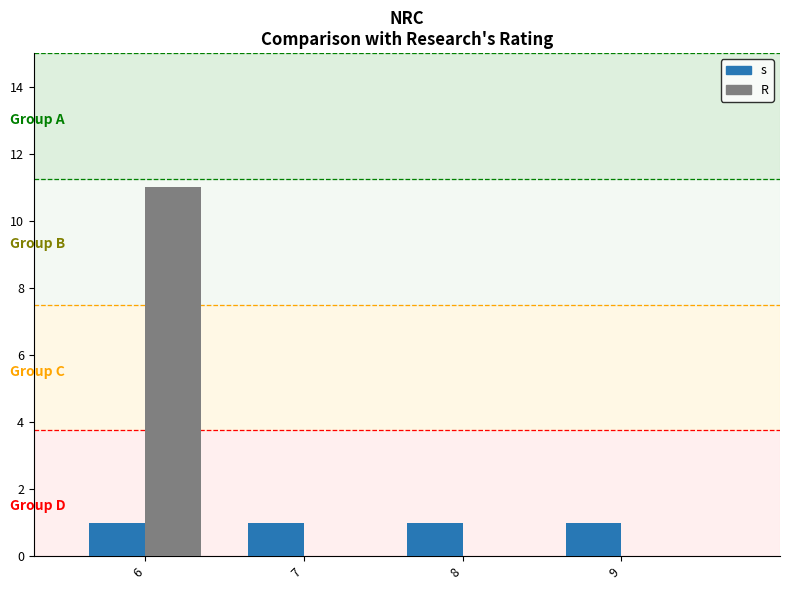

What is the average value of the R series?

3